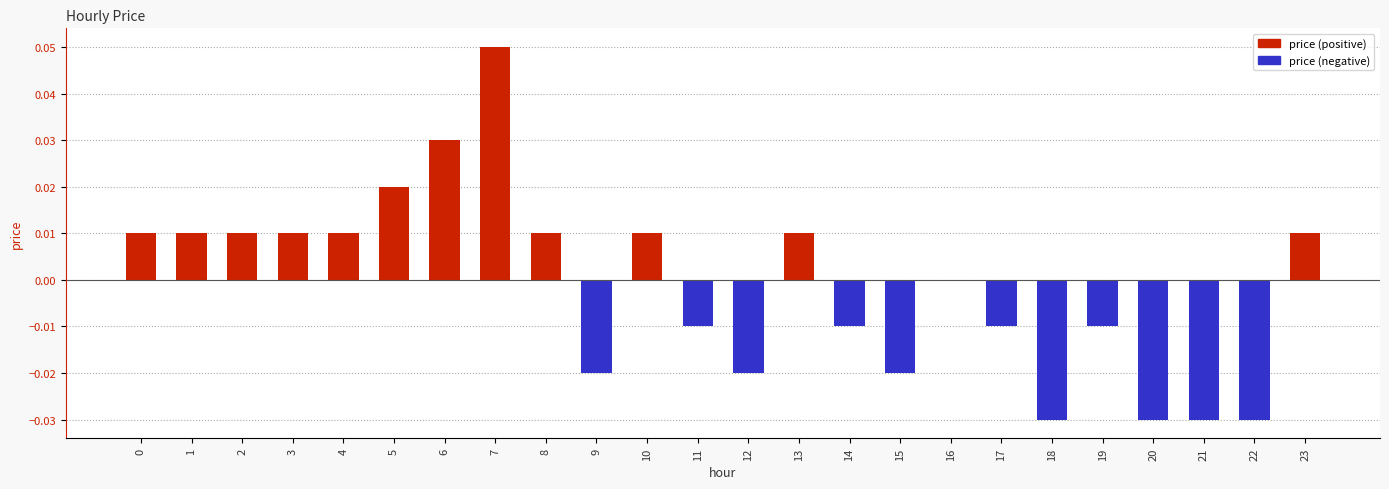

Between 9 and 22, which is larger?

9